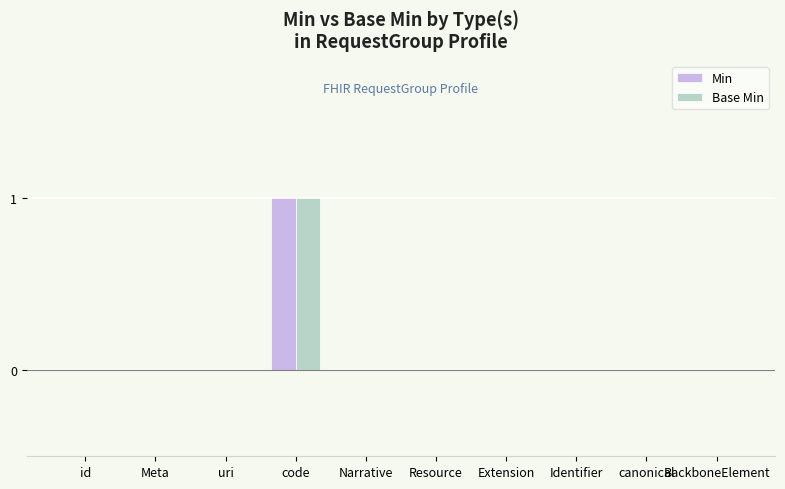

Count the number of categories in the chart.

10